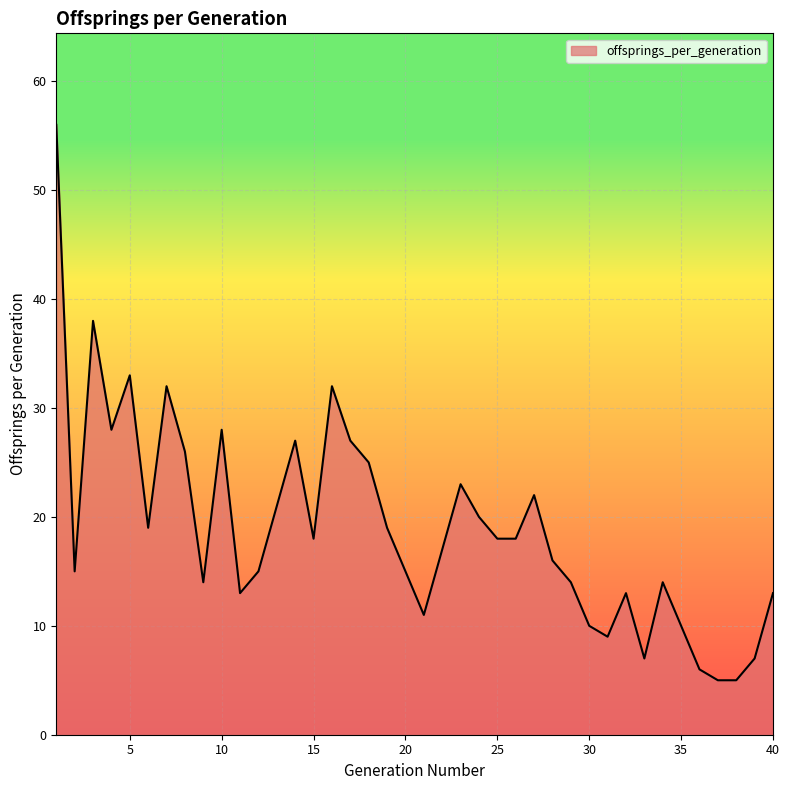

What is the smallest value displayed?

5